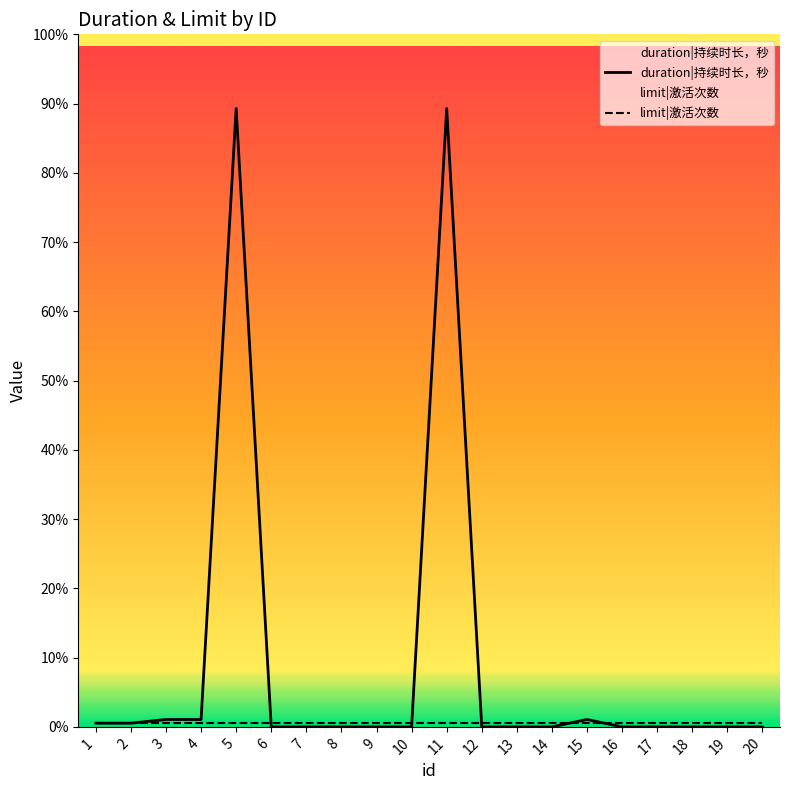

Which category has the lowest value across all series?

6